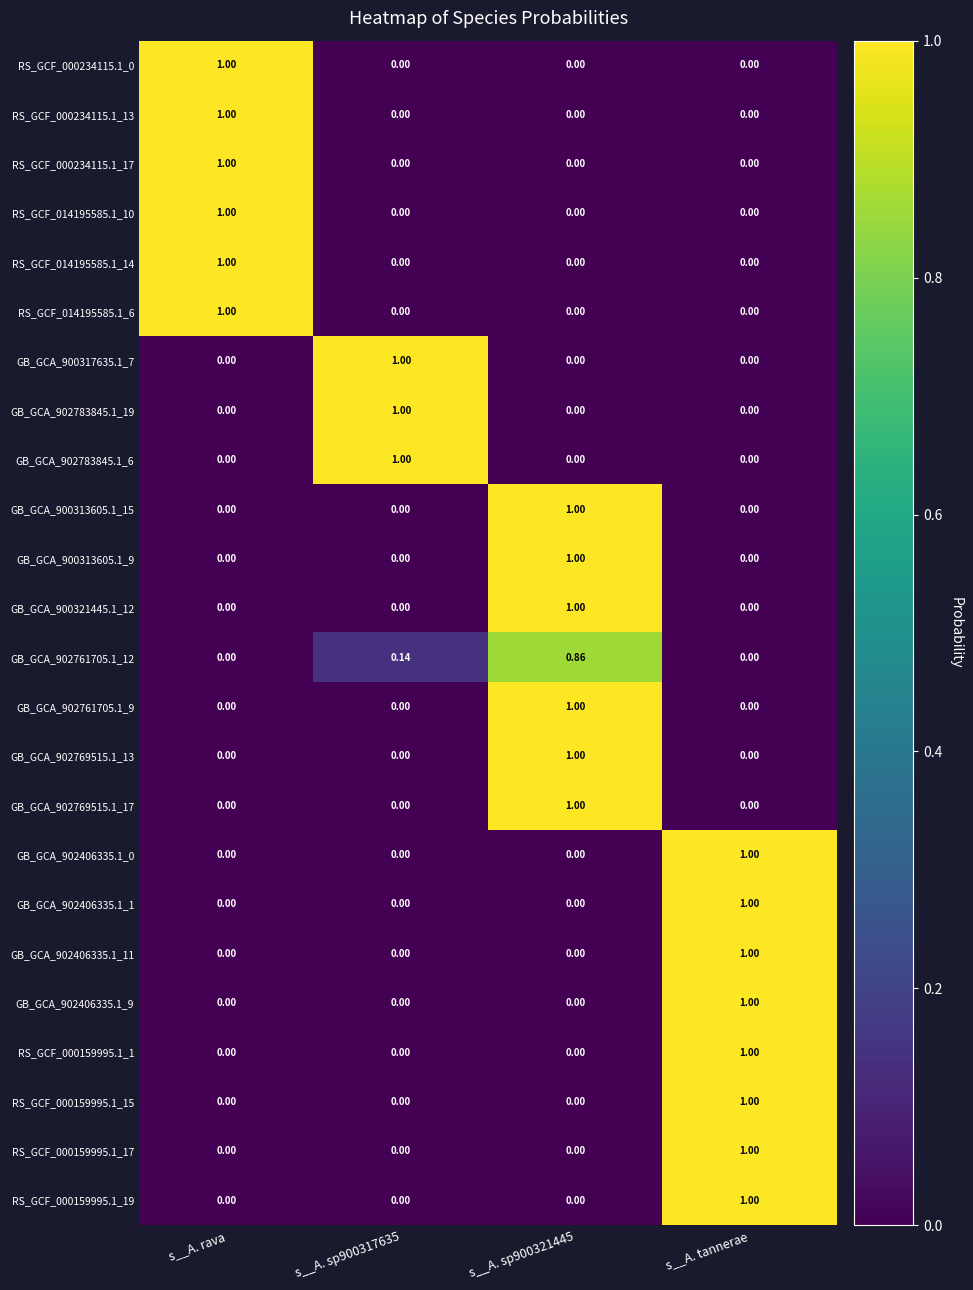

At which category is the sum across all series the highest?

s__A. tannerae